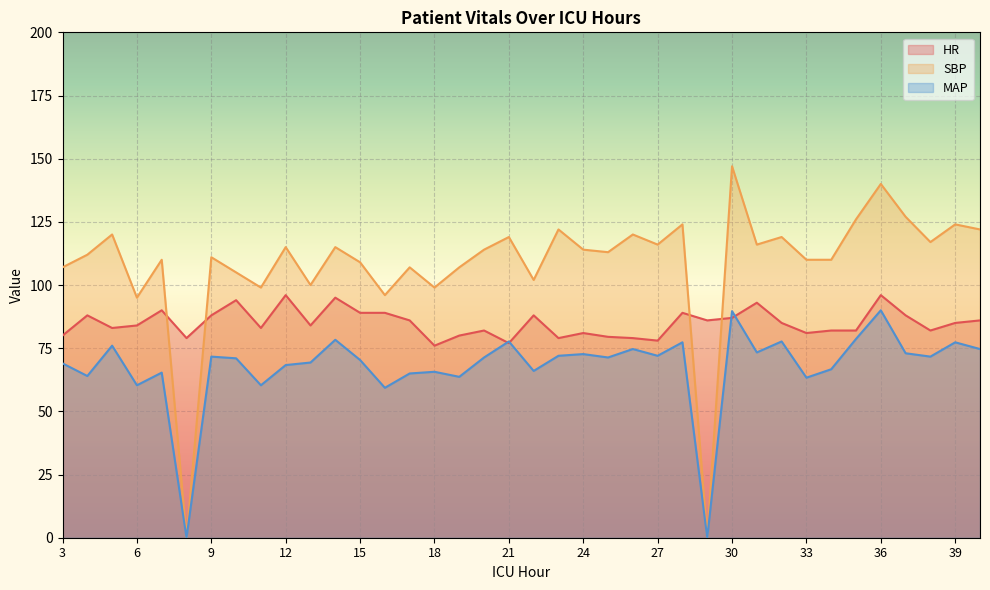

Is the value of MAP at 14 greater than the value of HR at 19?

No